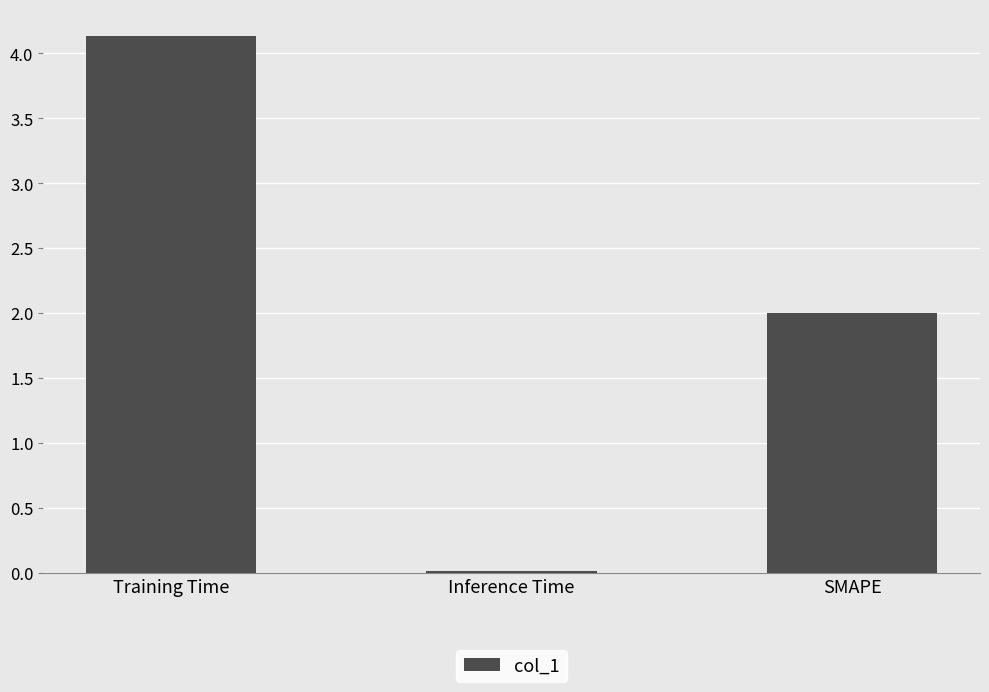

At which category does the chart reach its peak across all series?

Training Time